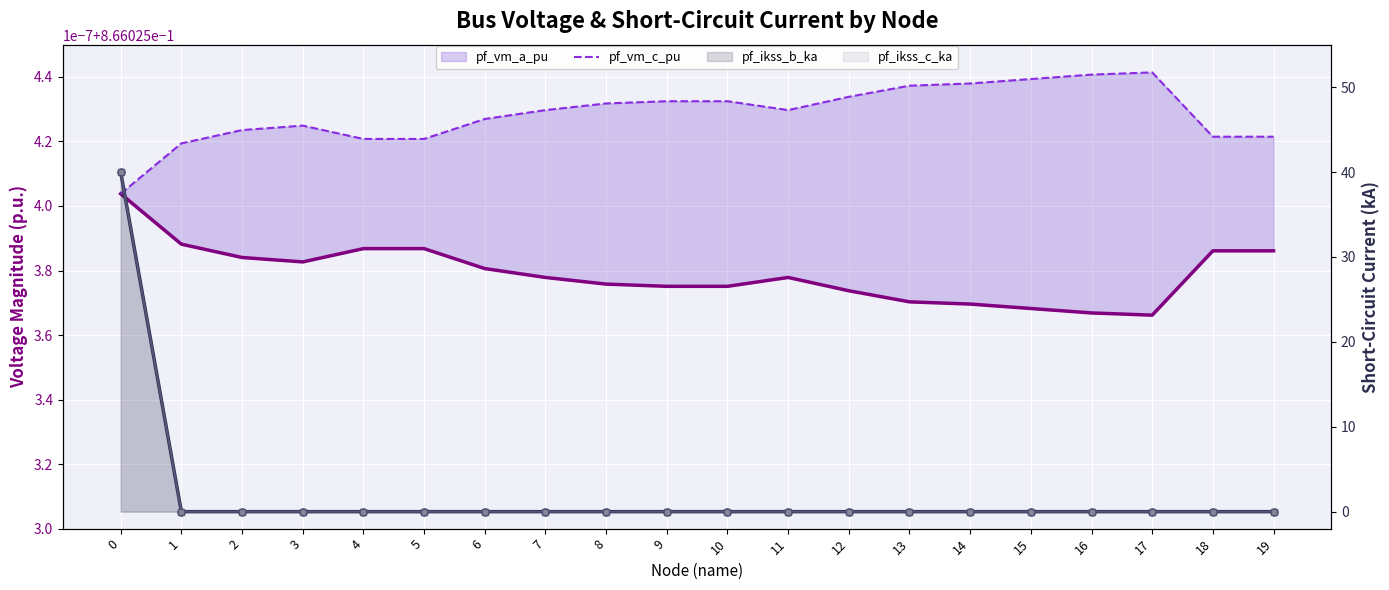

At which category does pf_vm_c_pu reach its first local valley?

11